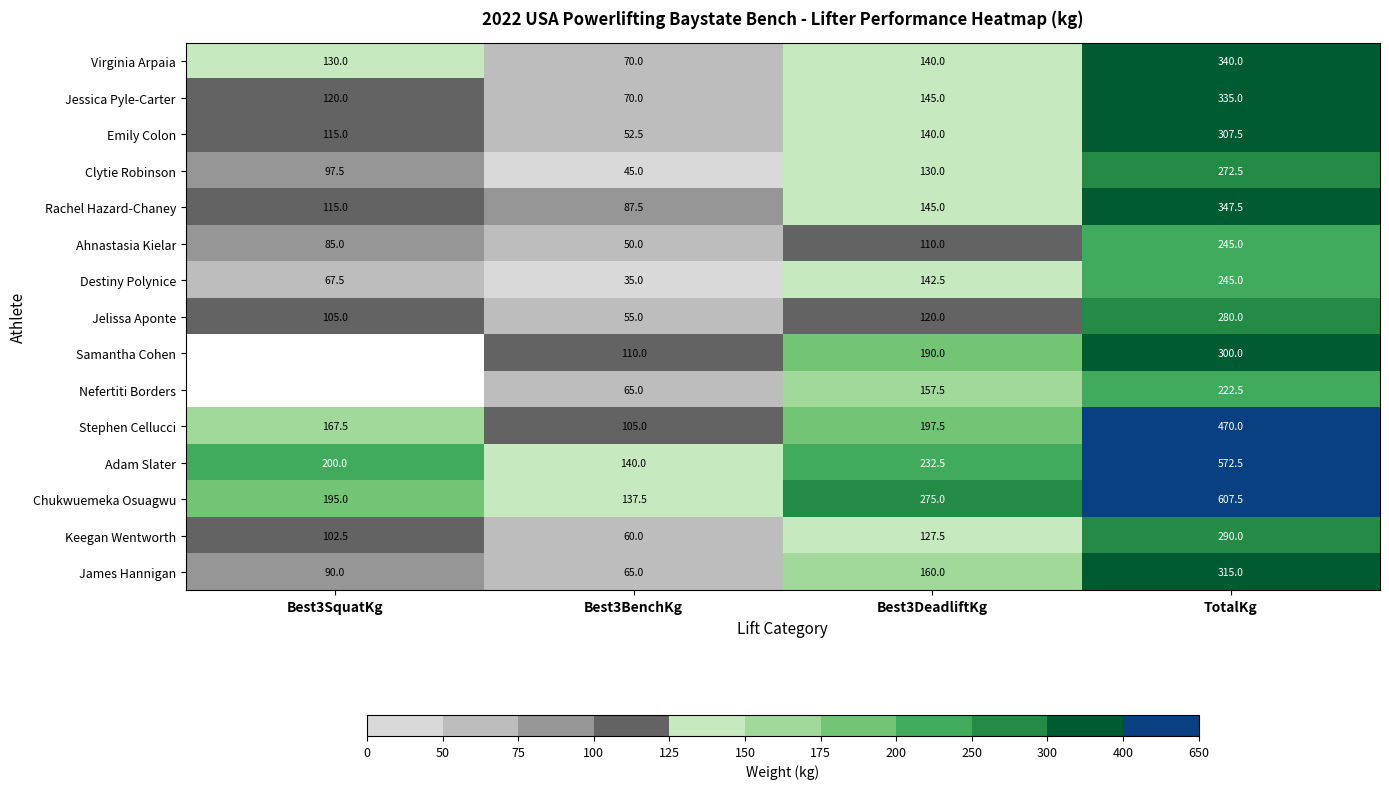

What is the difference between the maximum and minimum values in the Chukwuemeka Osuagwu series?

470.0